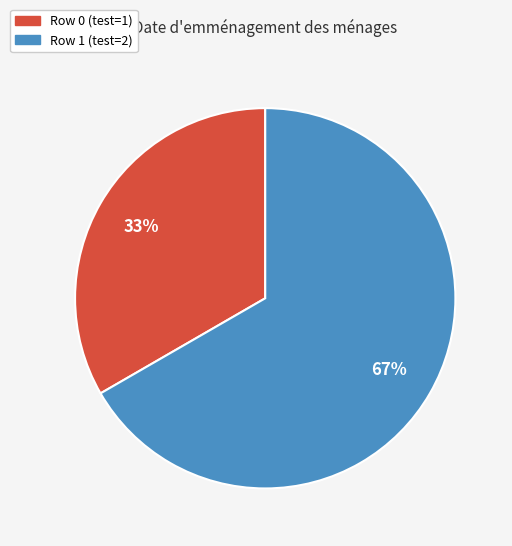

To the nearest percent, what is the average slice percentage?

50%